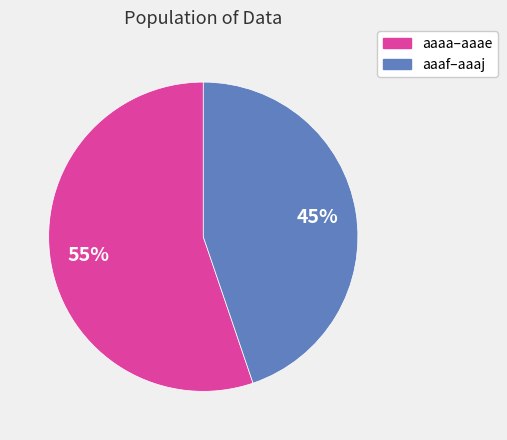

To the nearest percent, what is the difference between the largest and smallest slice percentages?

10%